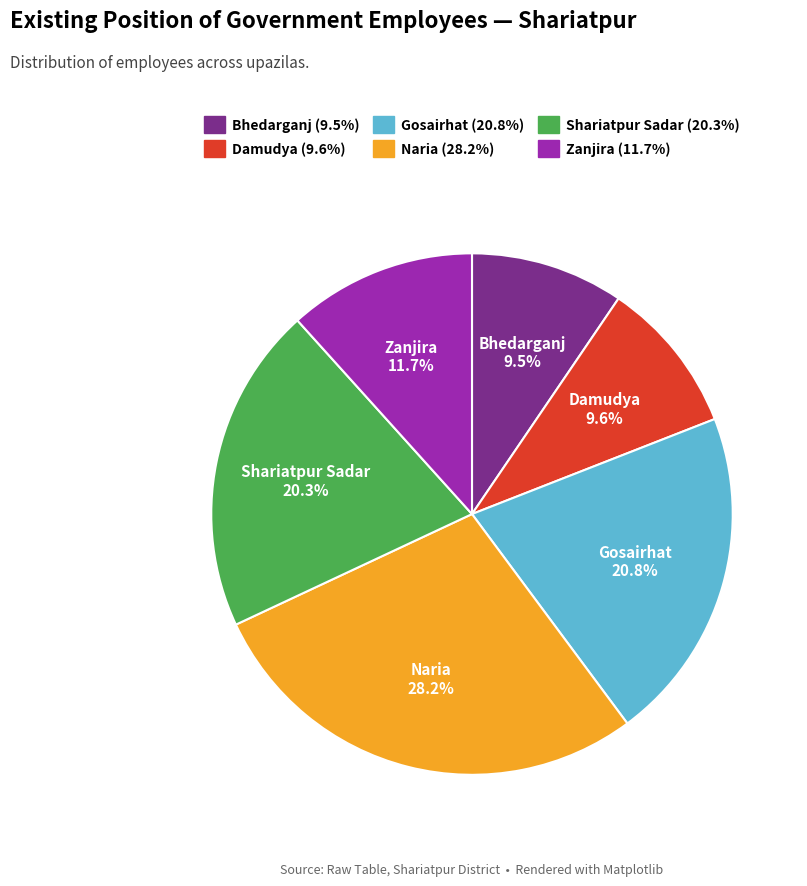

Is there any slice that represents more than half of the pie?

No